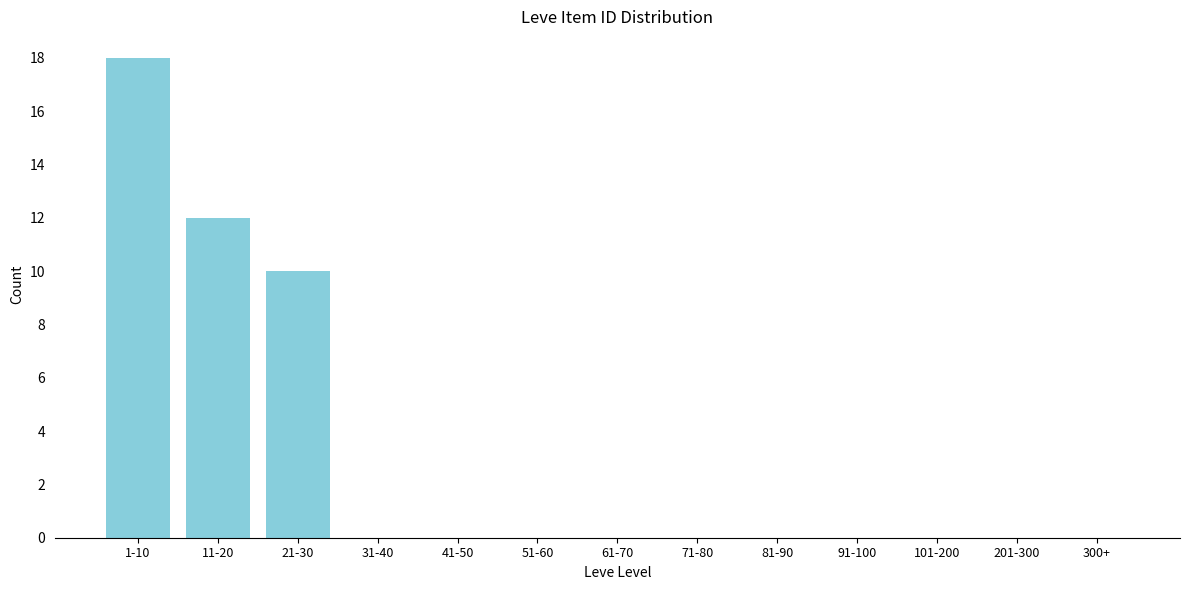

Reading left to right, list all the values displayed in this chart.

1-10=18	11-20=12	21-30=10	31-40=0	41-50=0	51-60=0	61-70=0	71-80=0	81-90=0	91-100=0	101-200=0	201-300=0	300+=0